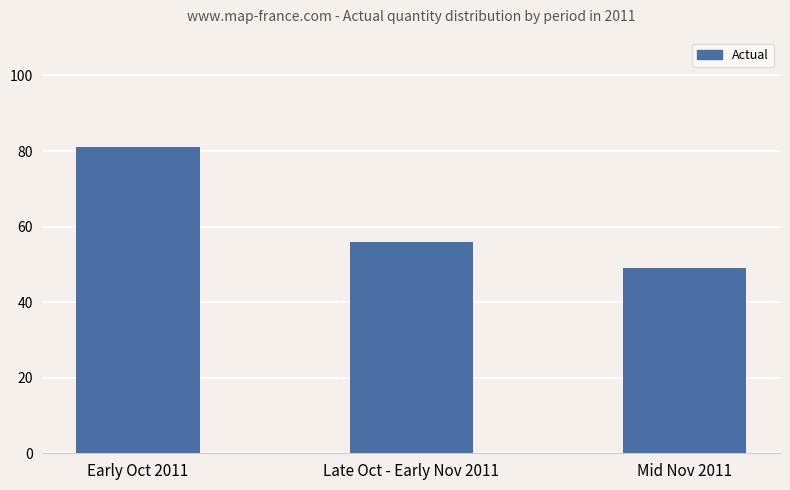

Read the value at Early Oct 2011.

81